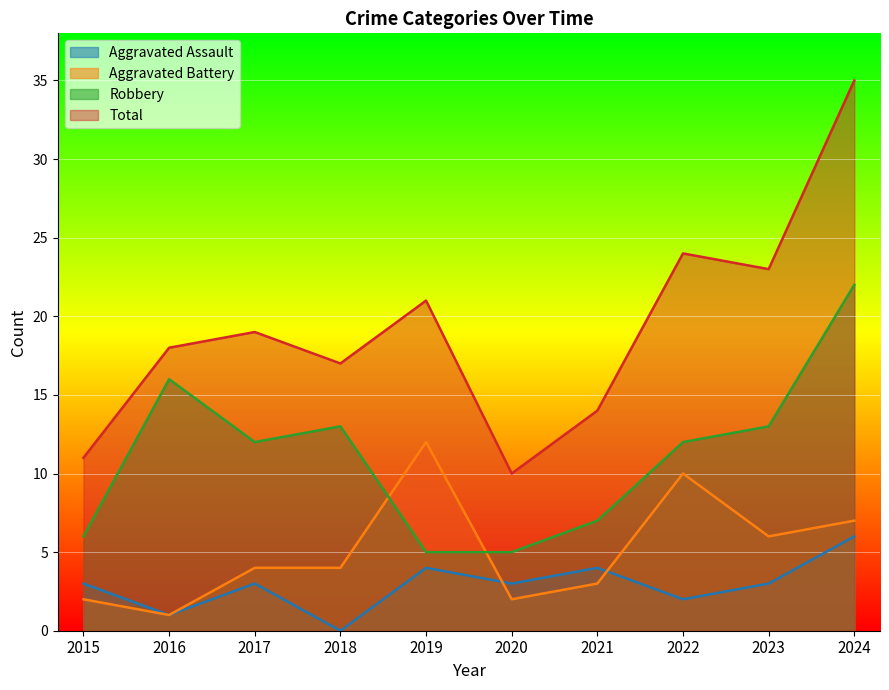

Reading left to right, list all the values displayed in this chart.

Aggravated Assault: 3	1	3	0	4	3	4	2	3	6
Aggravated Battery: 2	1	4	4	12	2	3	10	6	7
Robbery: 6	16	12	13	5	5	7	12	13	22
Total: 11	18	19	17	21	10	14	24	23	35